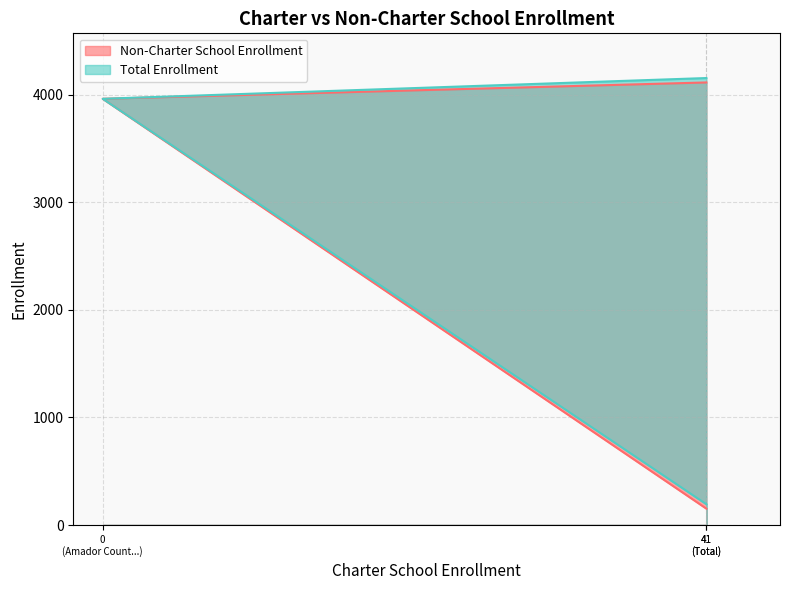

Rank the series by their maximum value, from highest to lowest.

Total Enrollment, Non-Charter School Enrollment